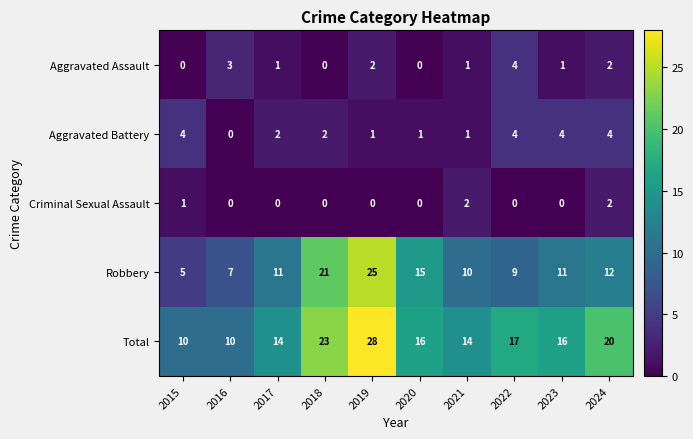

At which category is the sum across all series the highest?

2019